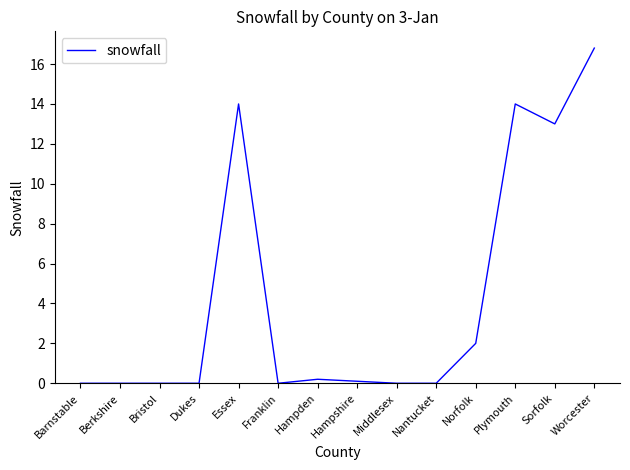

What position from the left is Middlesex?

9